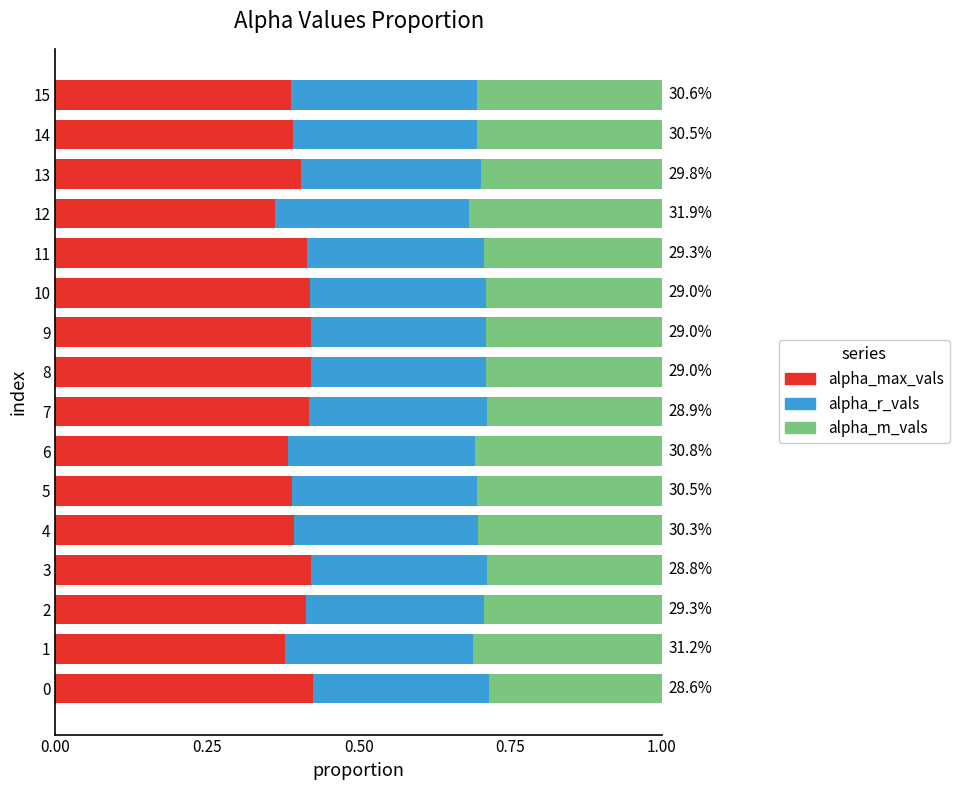

The alpha_max_vals series shows 0.4 at 13. True or false?

True